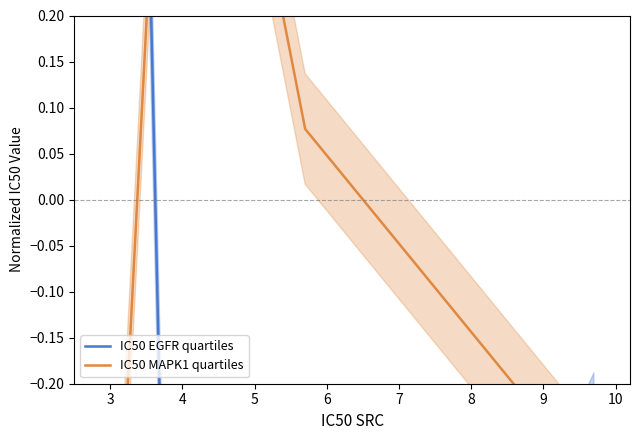

Is the value of IC50 MAPK1 quartiles at 2 greater than the value of IC50 EGFR quartiles at 5?

No